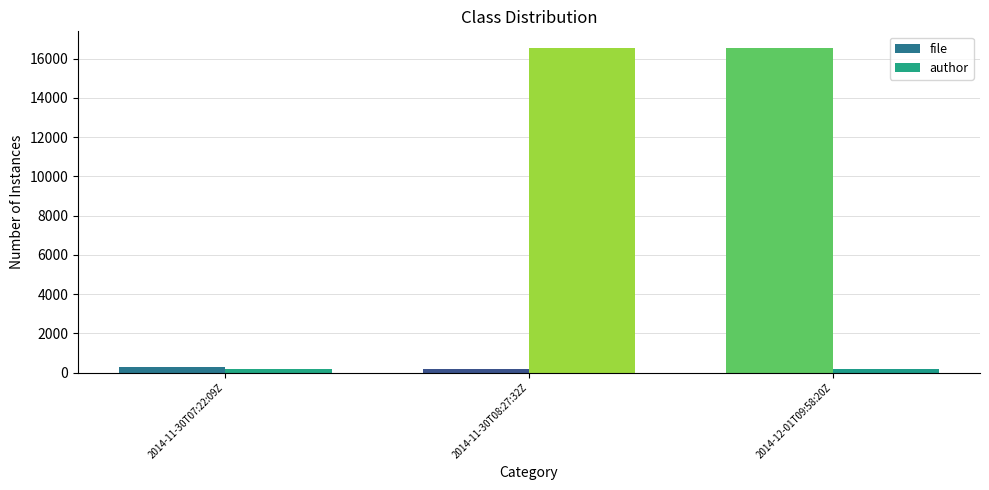

What is the minimum value shown in the chart?

202